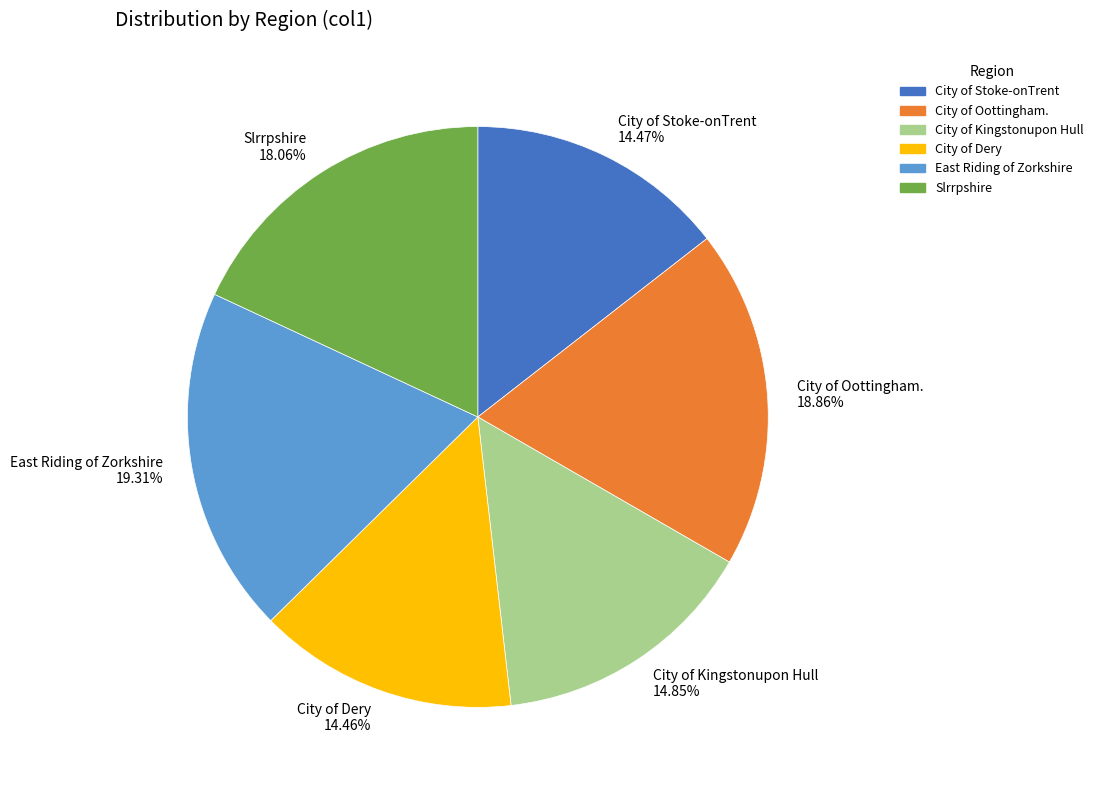

Does any single category account for the majority?

No